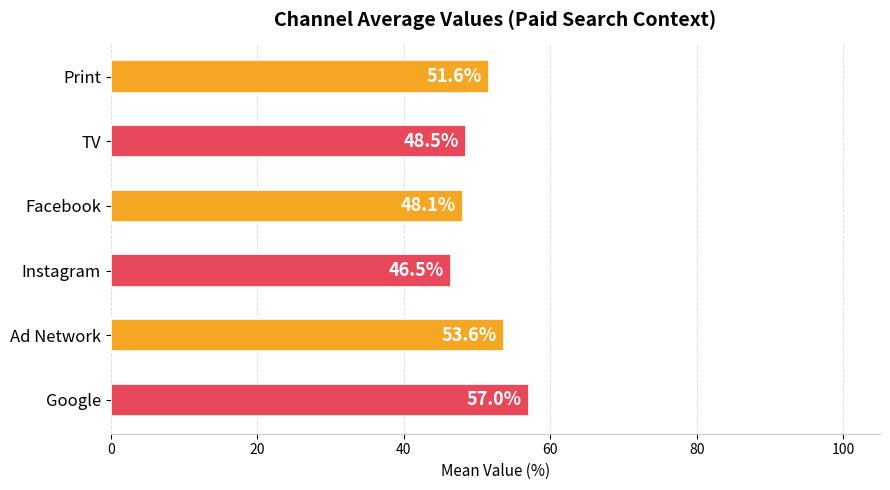

Count the number of data series in this chart.

1